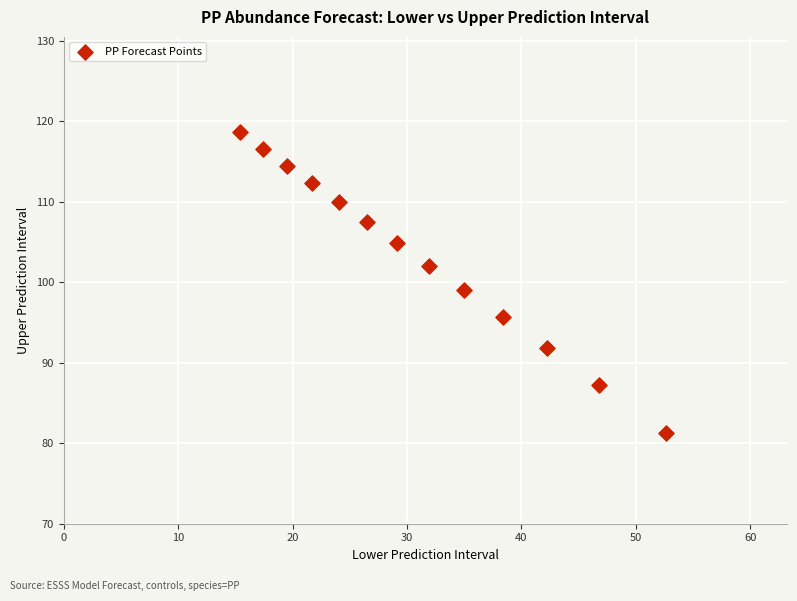

What is the range of X values (max minus min)?

37.3